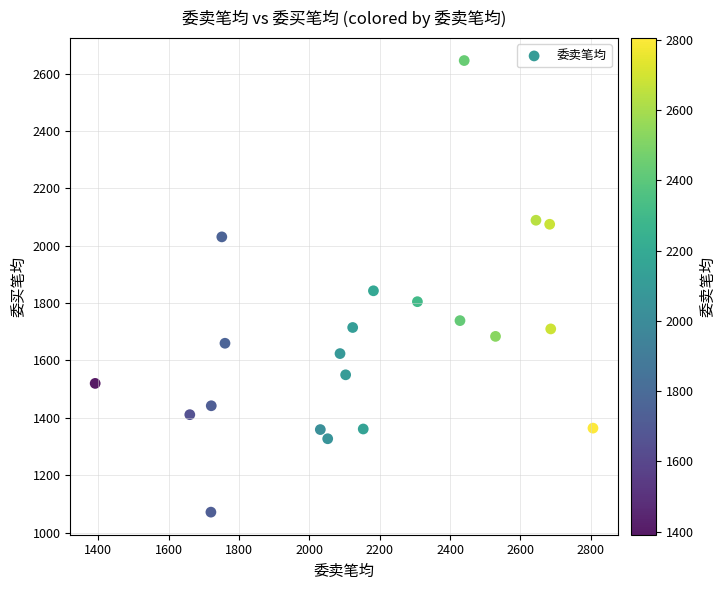

What is the range of Y values (max minus min)?

1575